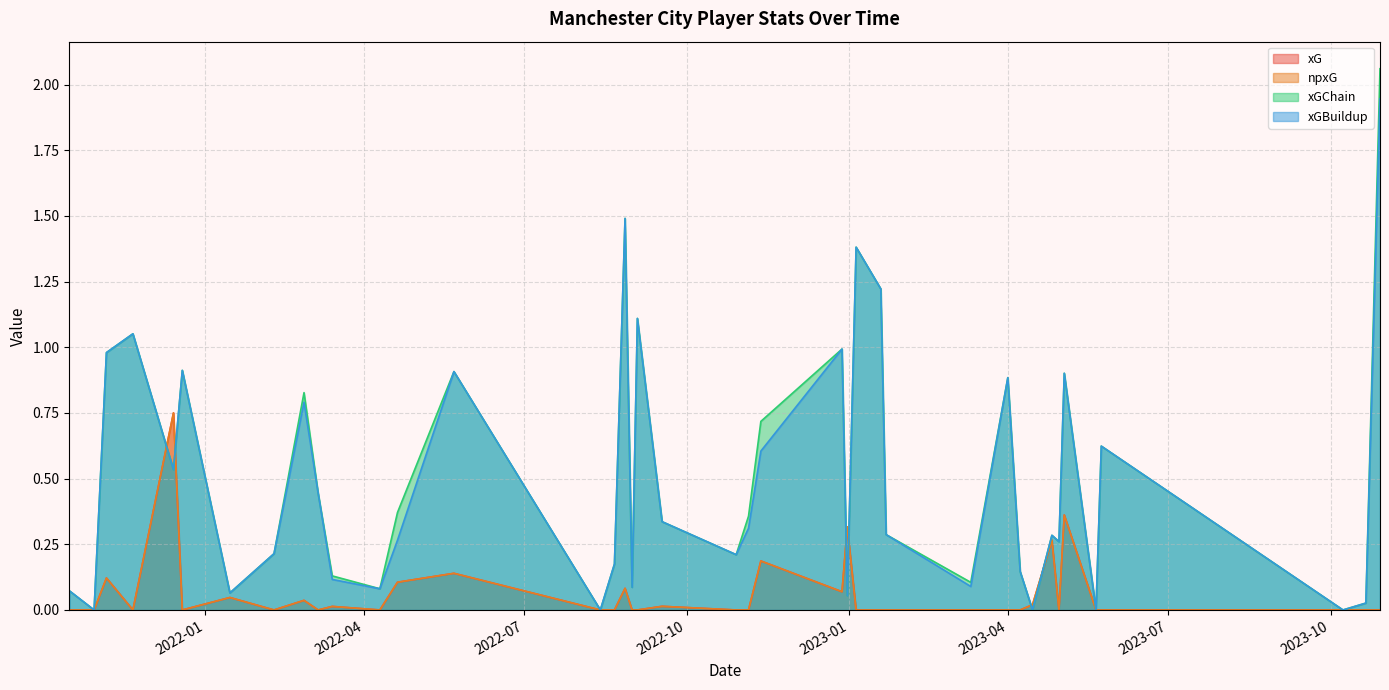

What is the spread (max minus min) of values at 2022-08-27?

1.4